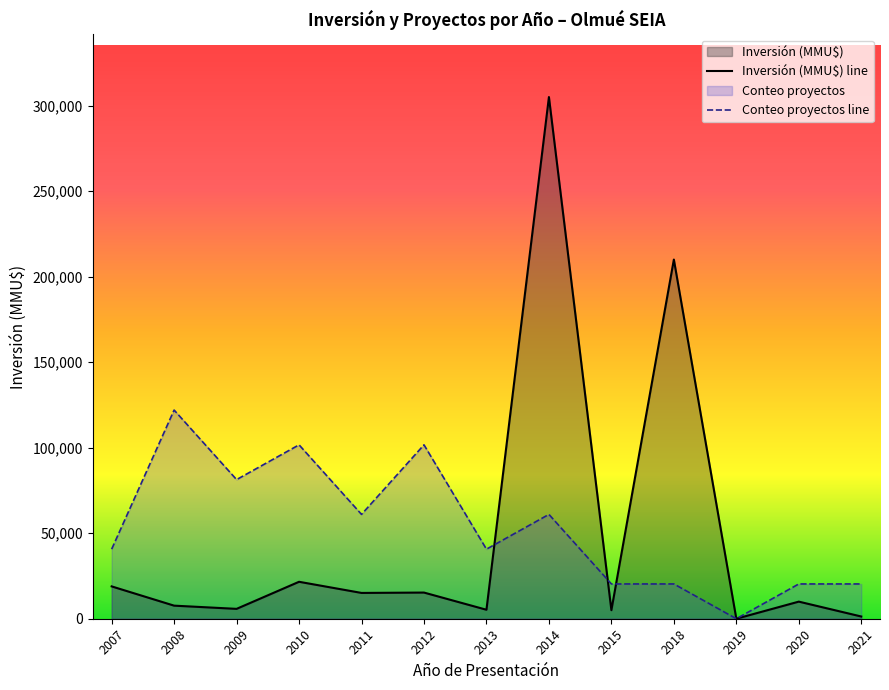

List the labels in order of Conteo proyectos line value, largest first.

2008, 2010, 2012, 2009, 2011, 2014, 2007, 2013, 2015, 2018, 2020, 2021, 2019